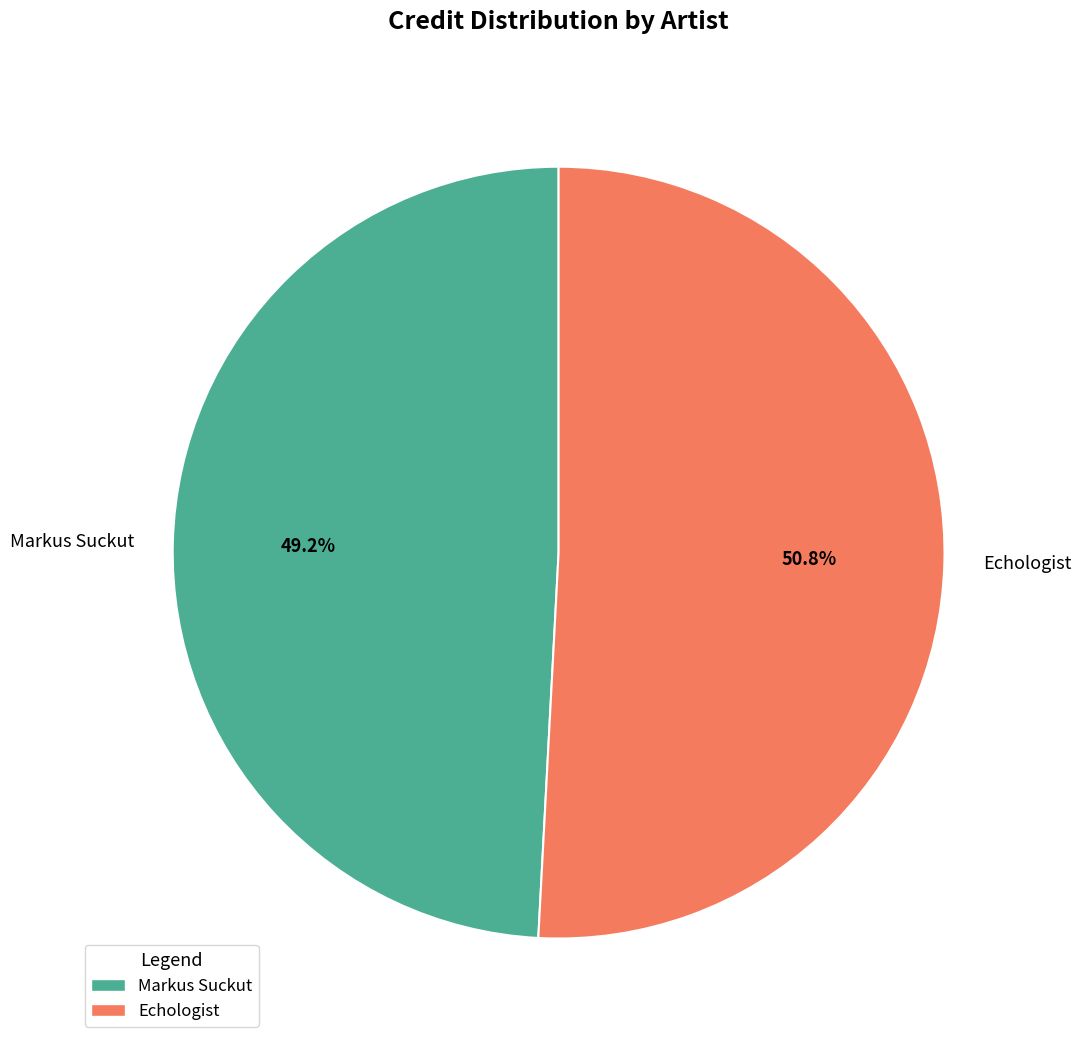

Does Markus Suckut represent more than half of the total?

No